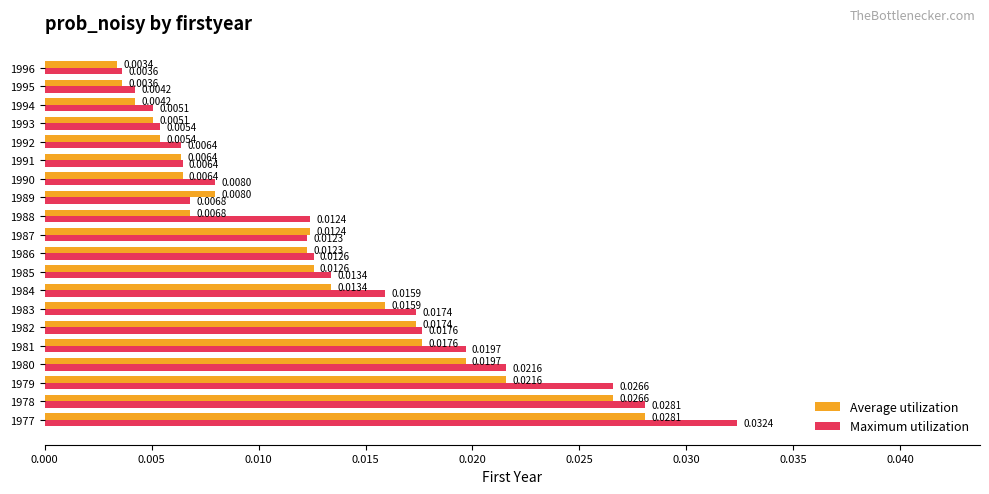

At which category is the sum across all series the highest?

1977